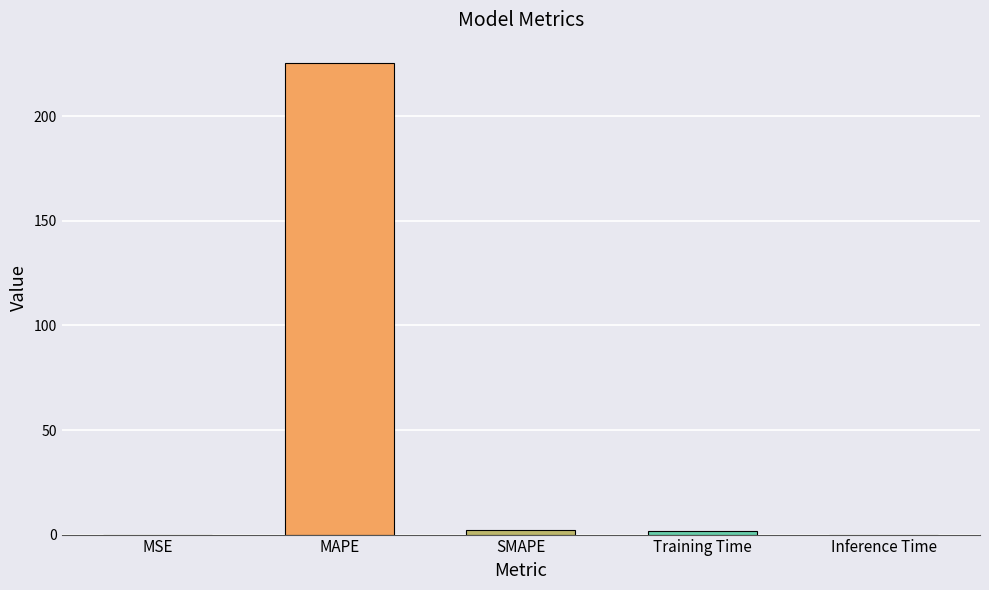

Are the bars horizontal?

No